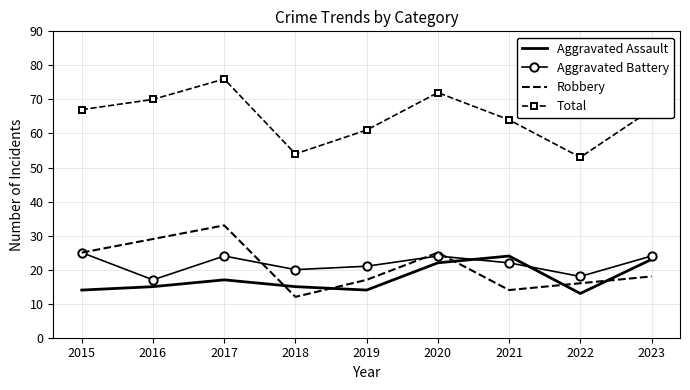

What is the total value across all series at 2020?

143